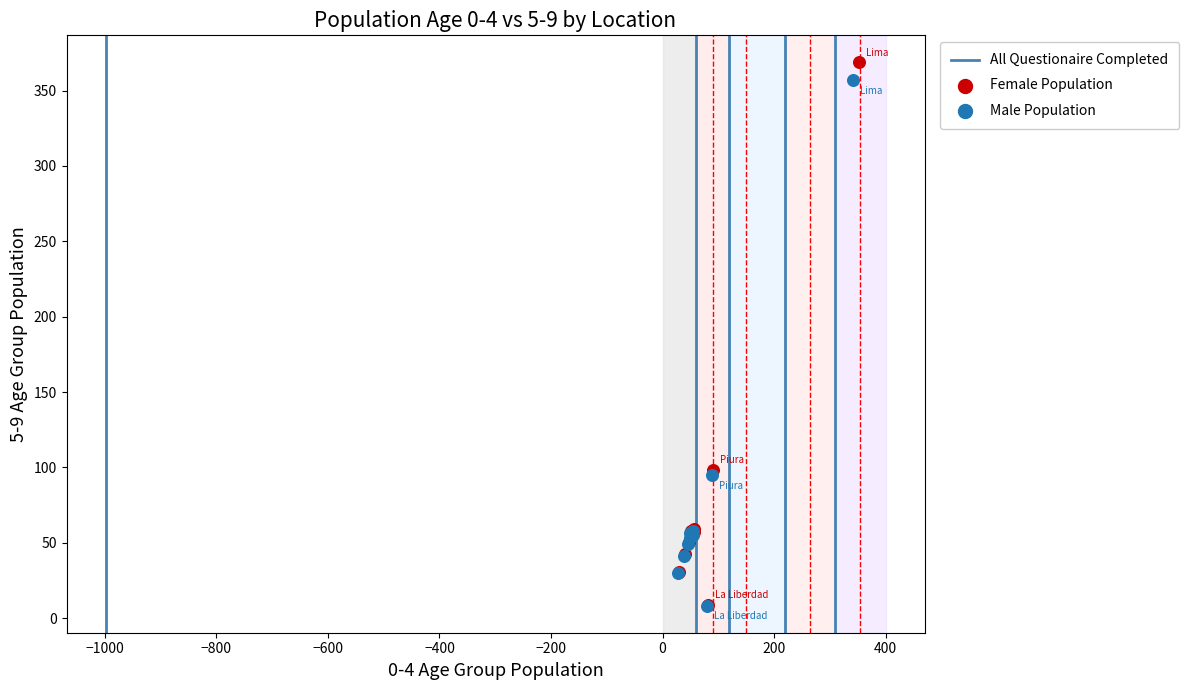

Which series reaches the maximum Y coordinate?

Female Population